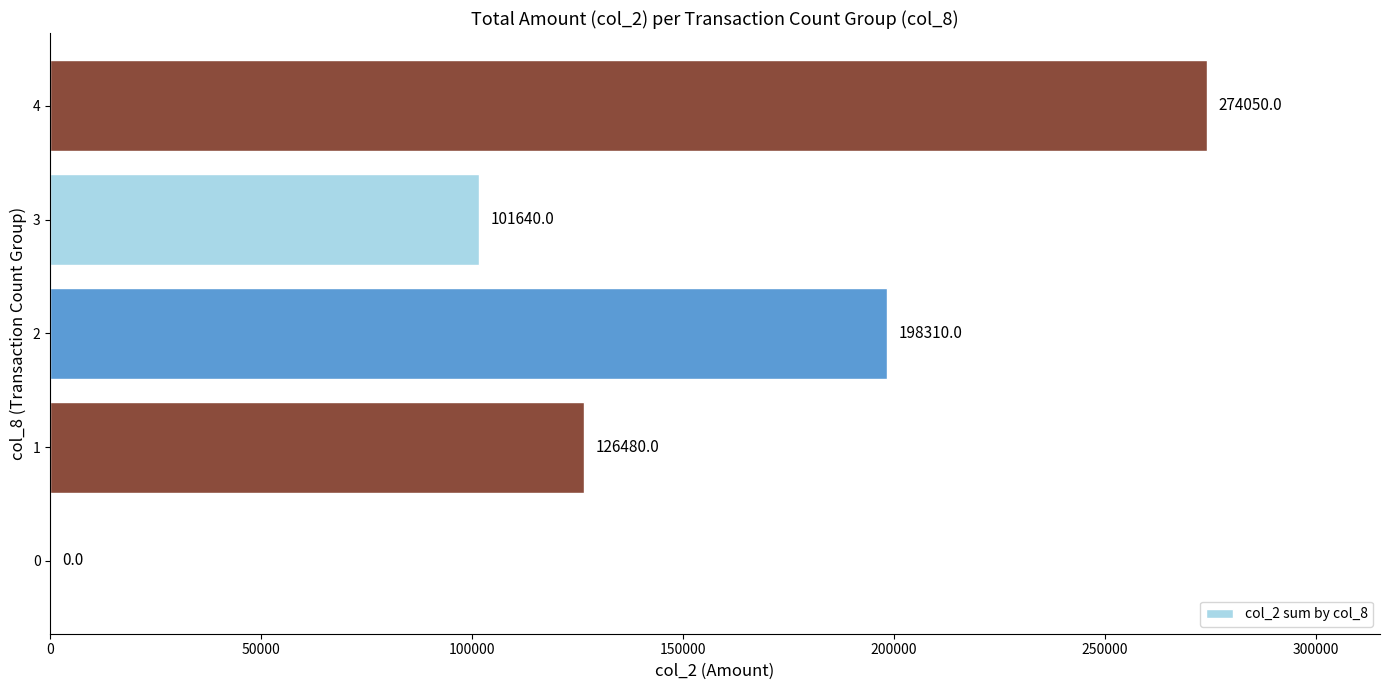

What is the sum of all values?

700480